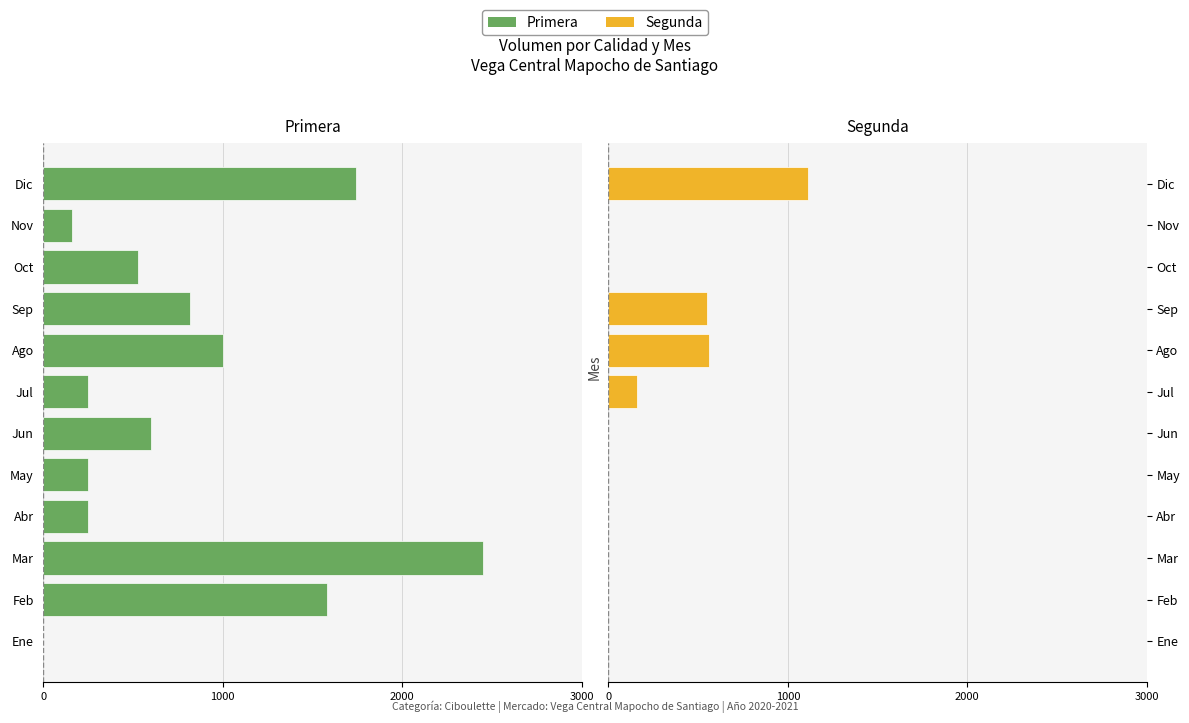

What value does the Segunda series have at Jul, to the nearest 10?

160